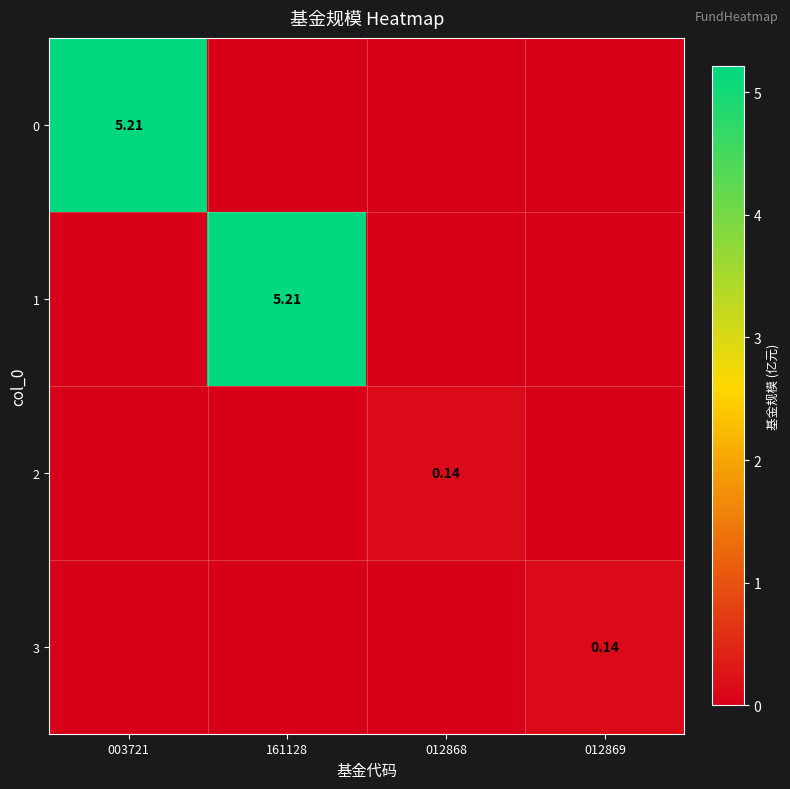

What is the total value across all series at 161128?

5.2